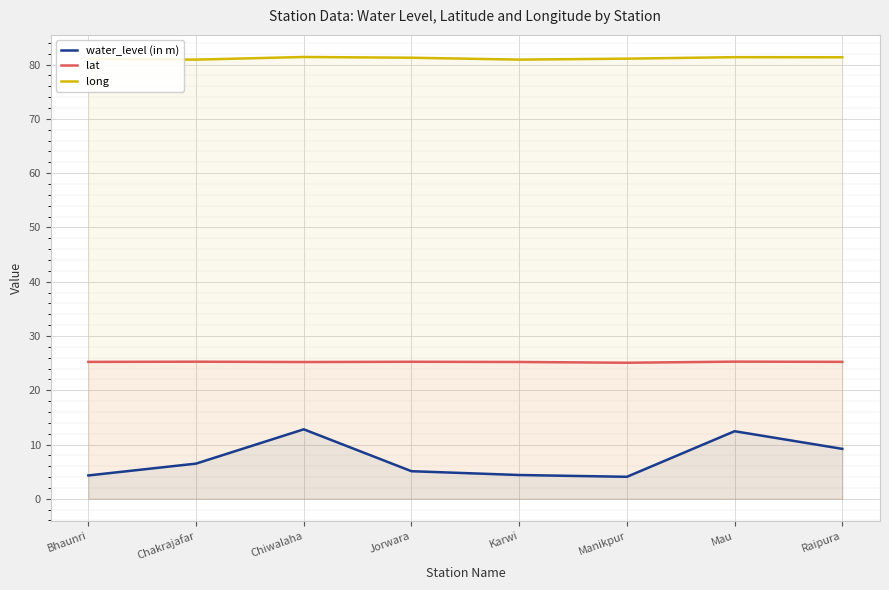

Reading left to right, extract all data points from this chart.

water_level (in m): Bhaunri=4.3	Chakrajafar=6.5	Chiwalaha=12.8	Jorwara=5.1	Karwi=4.4	Manikpur=4.0	Mau=12.4	Raipura=9.2
lat: Bhaunri=25.2	Chakrajafar=25.3	Chiwalaha=25.2	Jorwara=25.2	Karwi=25.2	Manikpur=25.1	Mau=25.3	Raipura=25.2
long: Bhaunri=81.0	Chakrajafar=80.9	Chiwalaha=81.4	Jorwara=81.3	Karwi=80.9	Manikpur=81.1	Mau=81.4	Raipura=81.4